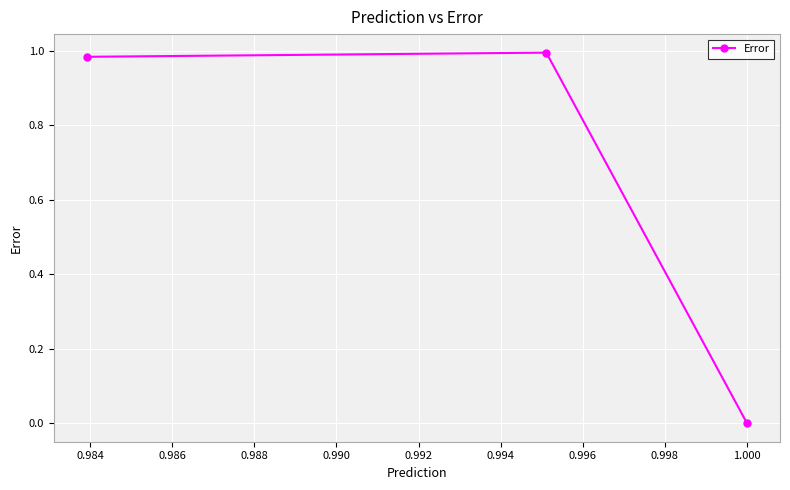

How many data points does each series have?

3